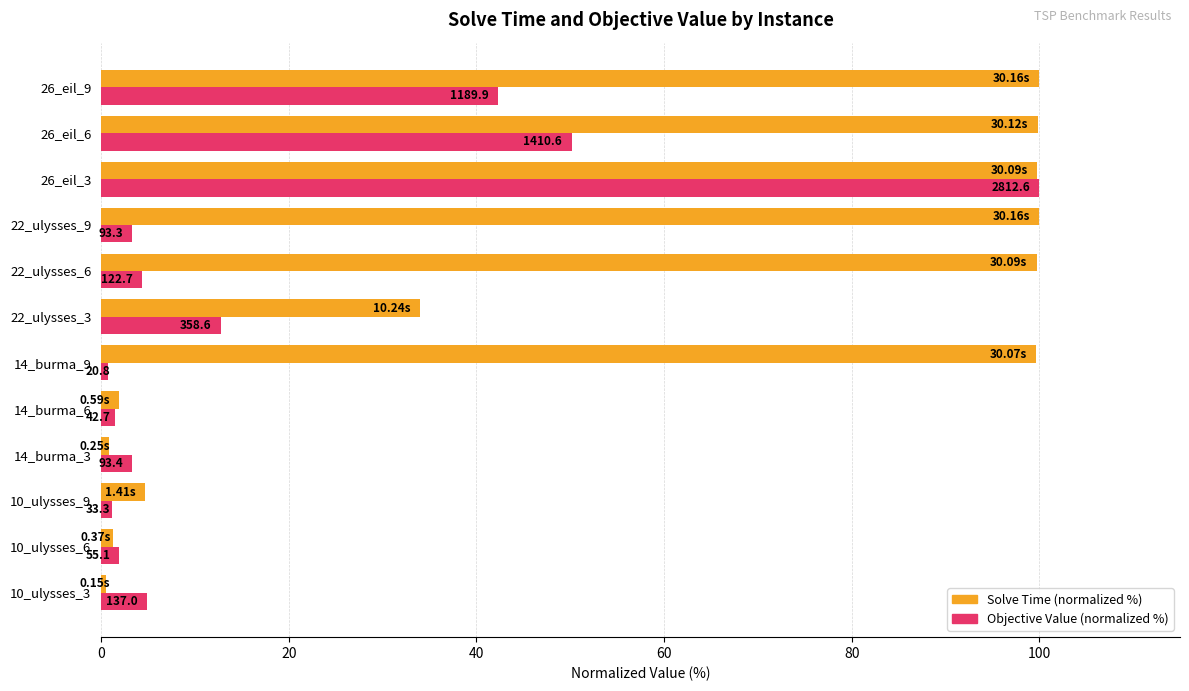

What are all the series names shown in the legend?

Solve Time (normalized %), Objective Value (normalized %)